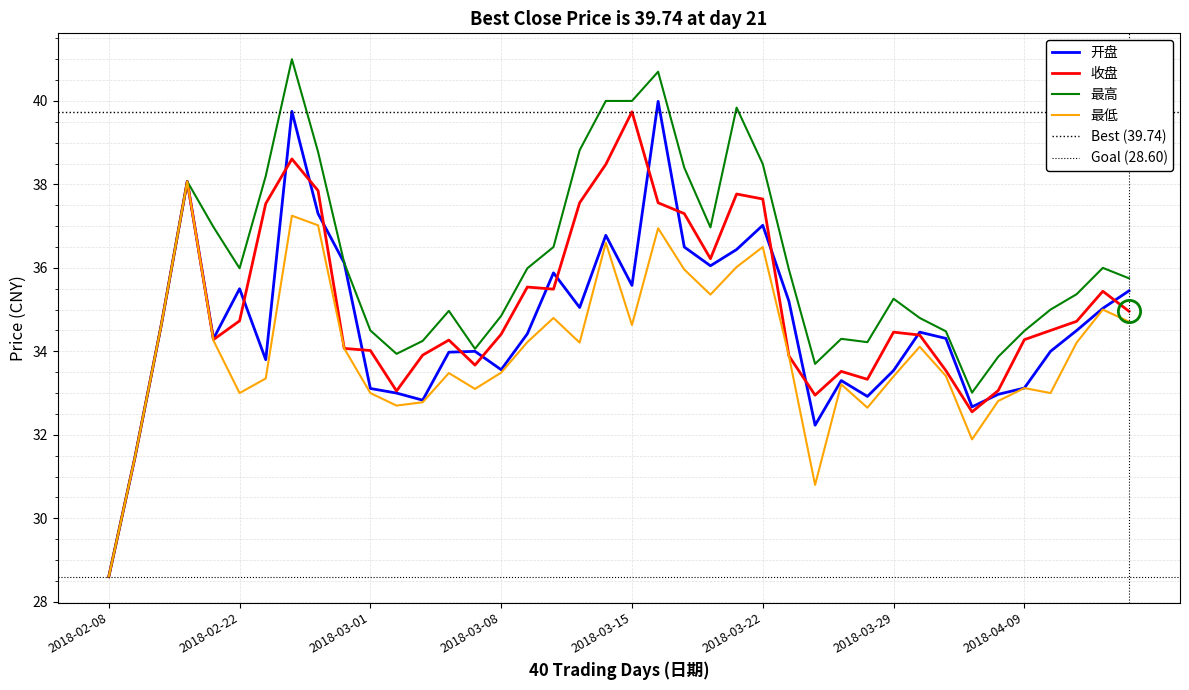

How many data points in 最低 are less than 34?

20